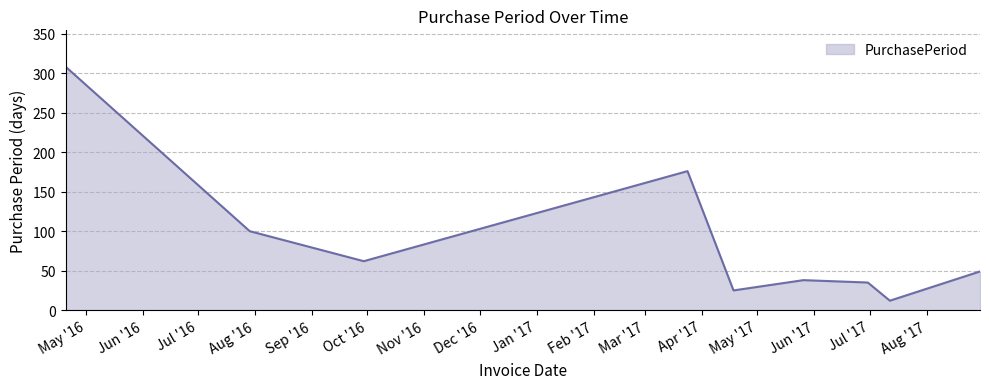

What is the smallest value displayed?

12